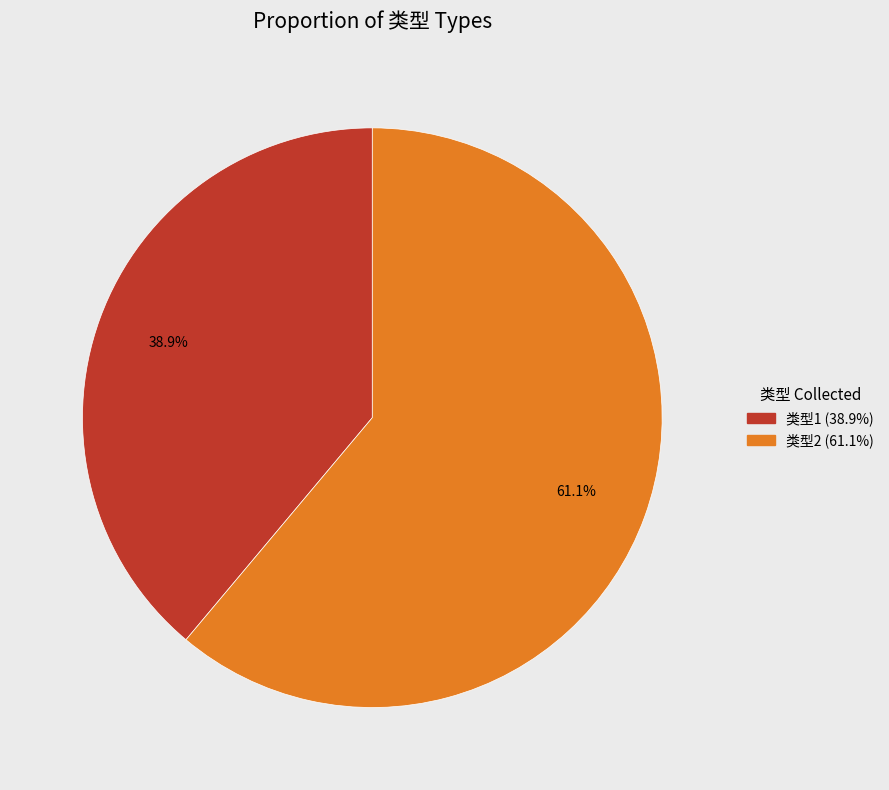

To the nearest percent, what portion does 类型1 represent?

39%